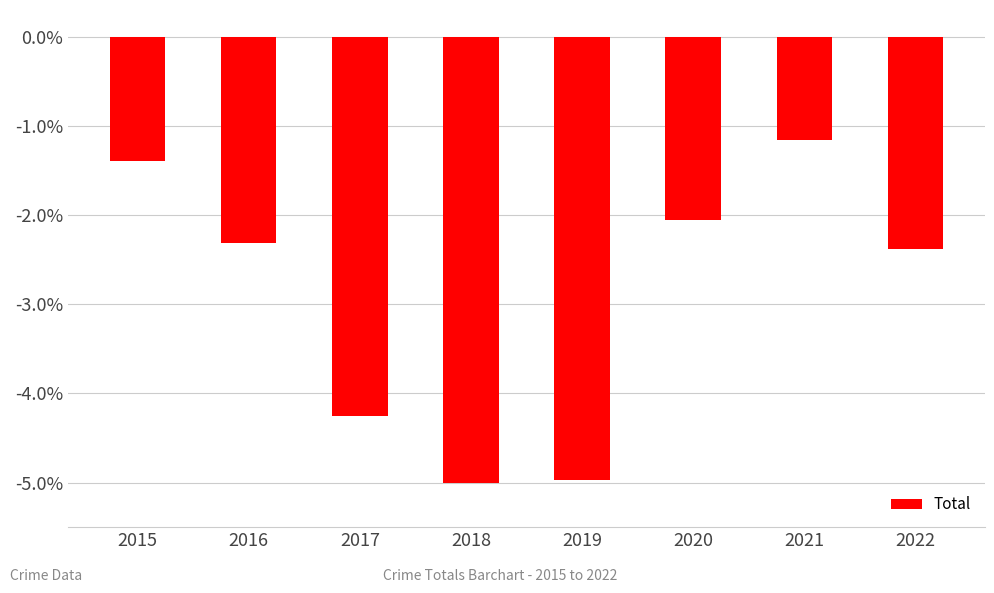

The value at 2018 is -5.0. True or false?

True